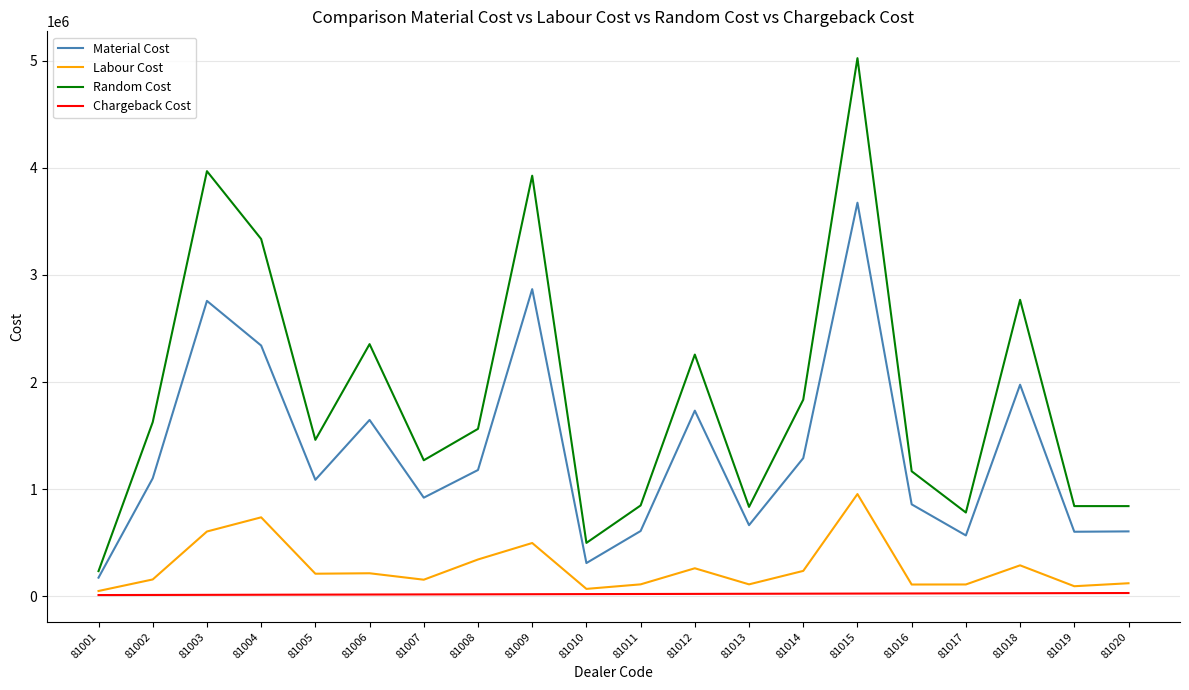

How many lines are shown in the chart?

4